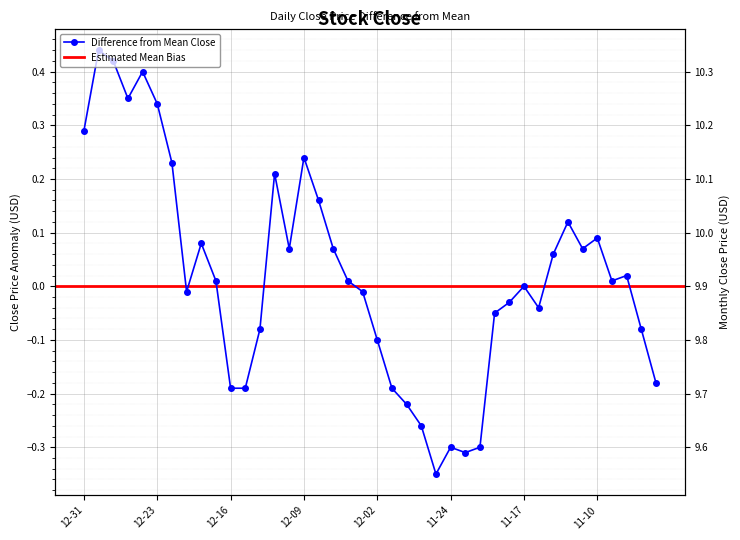

How many data points are less than 0?

18